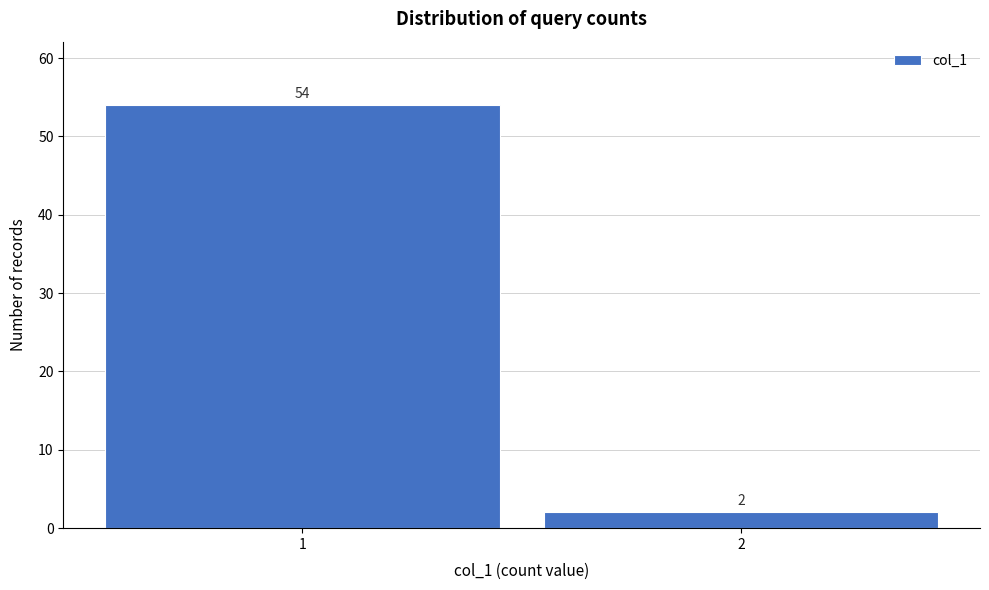

Reading left to right, extract all data points from this chart.

54	2